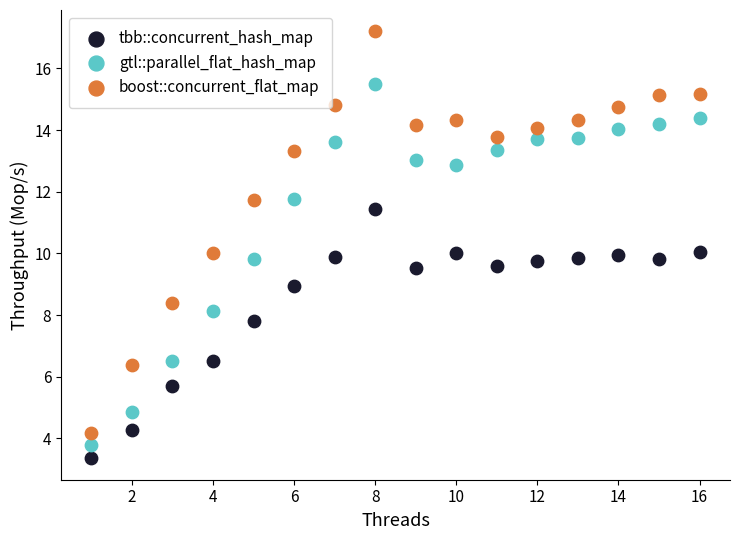

Which series contains the lowest Y value?

tbb::concurrent_hash_map